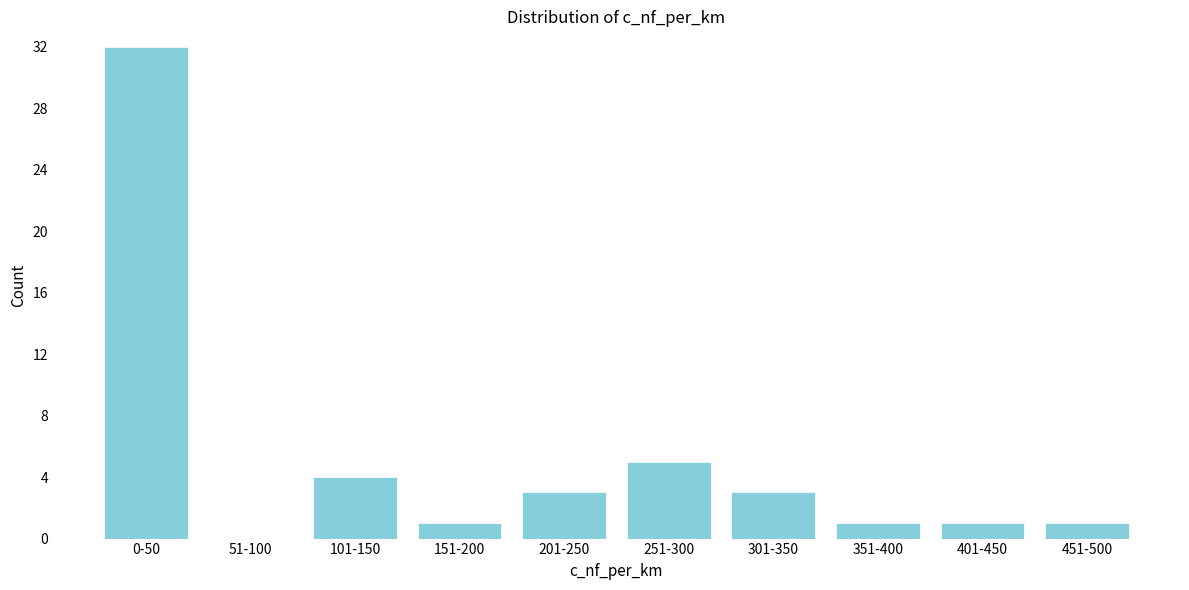

Reading right to left, what are all the values shown in this chart?

451-500=1	401-450=1	351-400=1	301-350=3	251-300=5	201-250=3	151-200=1	101-150=4	51-100=0	0-50=32